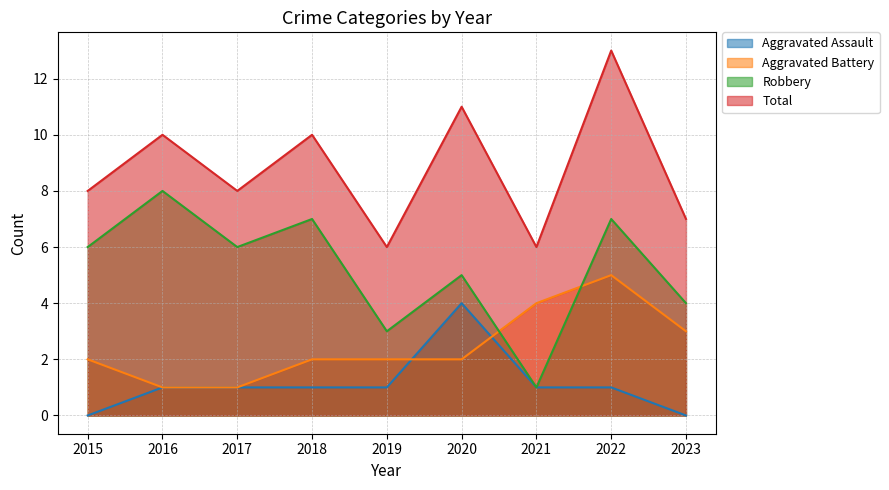

At which category does Total reach its first local peak?

2016